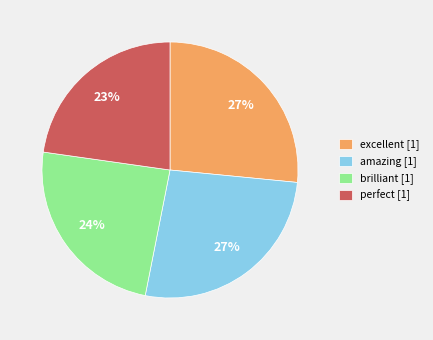

To the nearest percent, what is the average slice percentage?

25%